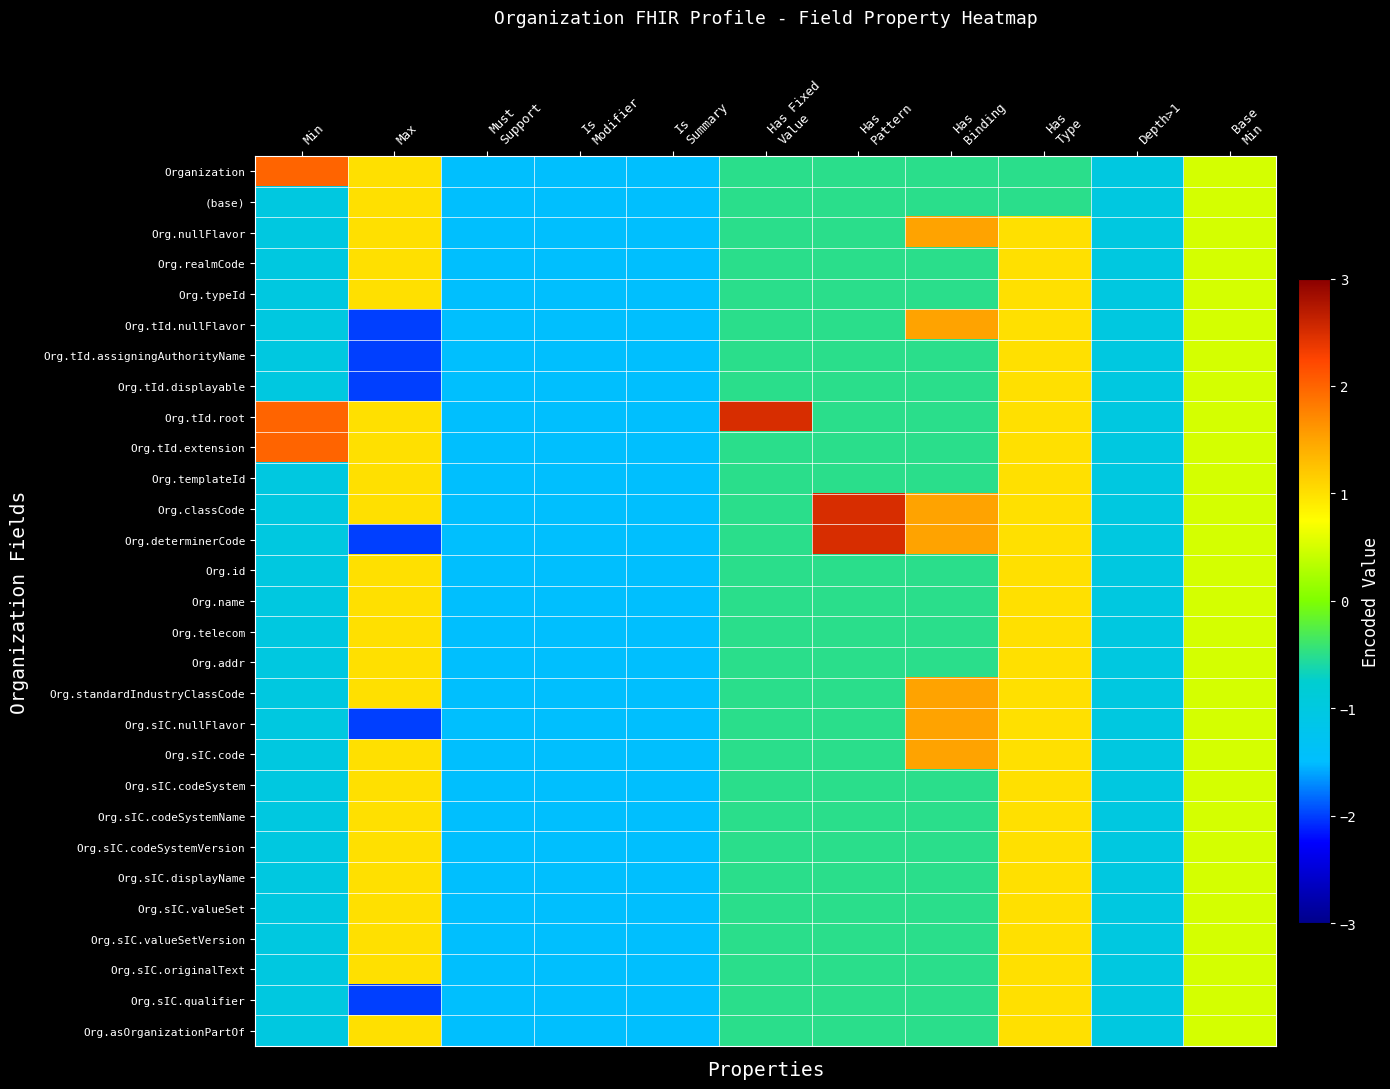

Rank the series at Is Modifier from lowest to highest value.

Organization, (base), Org.nullFlavor, Org.realmCode, Org.typeId, Org.tId.nullFlavor, Org.tId.assigningAuthorityName, Org.tId.displayable, Org.tId.root, Org.tId.extension, Org.templateId, Org.classCode, Org.determinerCode, Org.id, Org.name, Org.telecom, Org.addr, Org.standardIndustryClassCode, Org.sIC.nullFlavor, Org.sIC.code, Org.sIC.codeSystem, Org.sIC.codeSystemName, Org.sIC.codeSystemVersion, Org.sIC.displayName, Org.sIC.valueSet, Org.sIC.valueSetVersion, Org.sIC.originalText, Org.sIC.qualifier, Org.asOrganizationPartOf